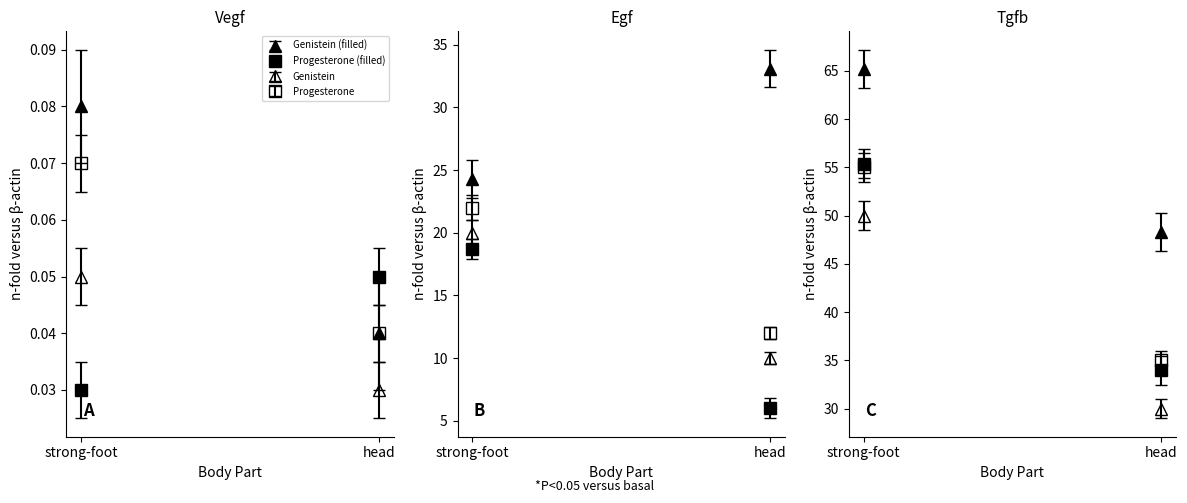

Where is minute nearest to the value 44?

strong-foot